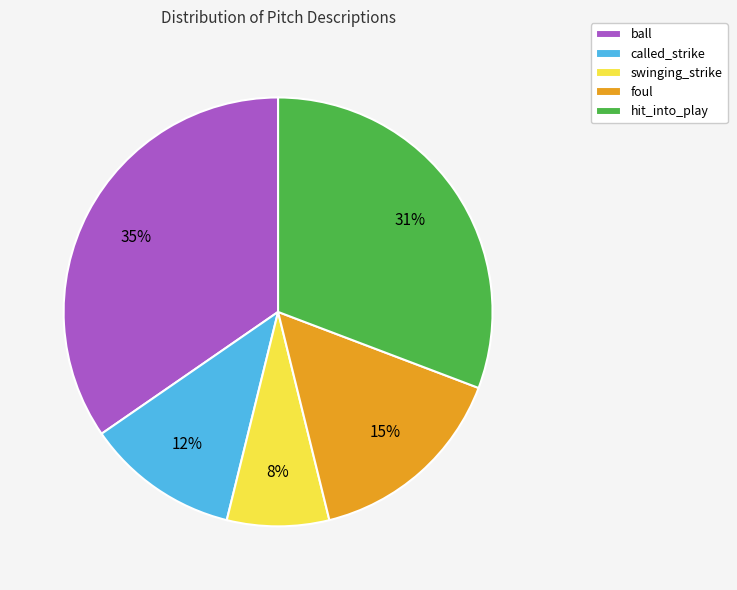

Between ball and foul, which is larger?

ball